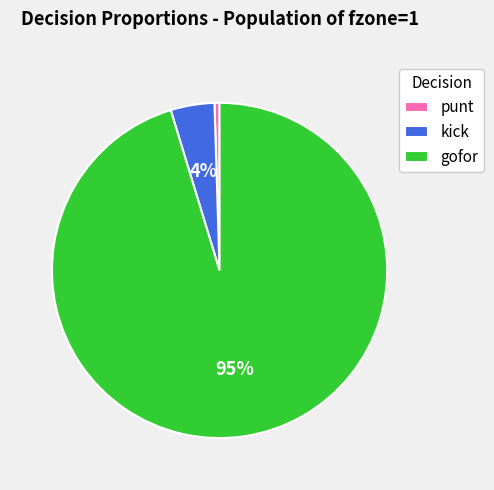

How many slices are in this pie chart?

3